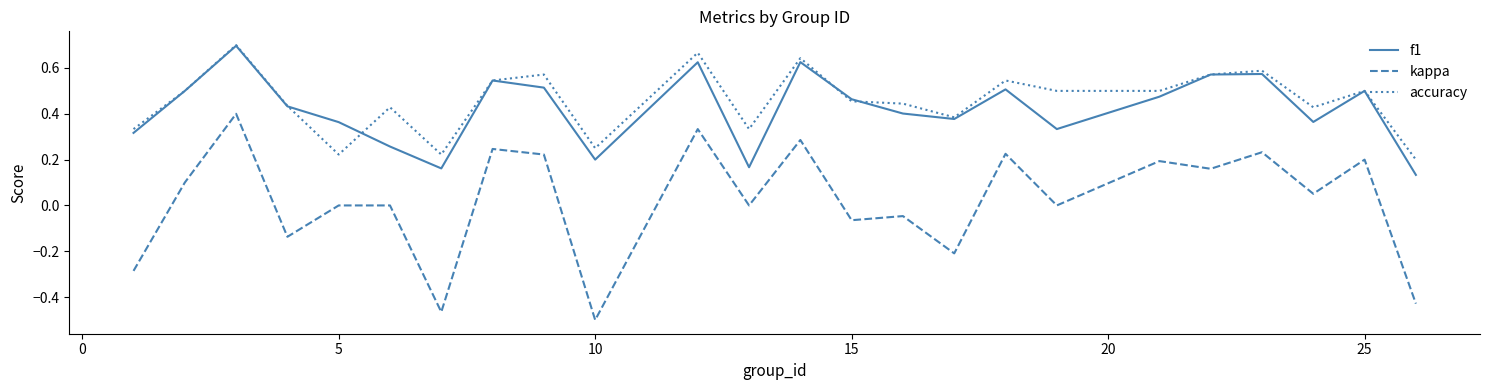

How many series are shown in this chart?

3